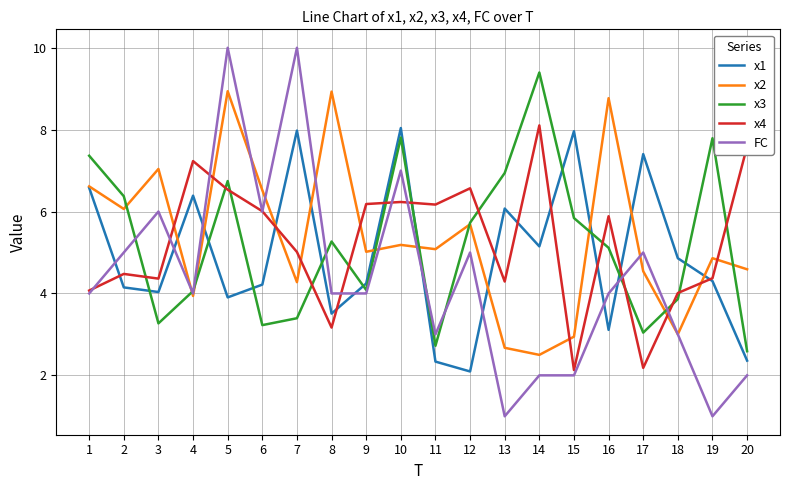

What is the minimum value for x1?

2.1